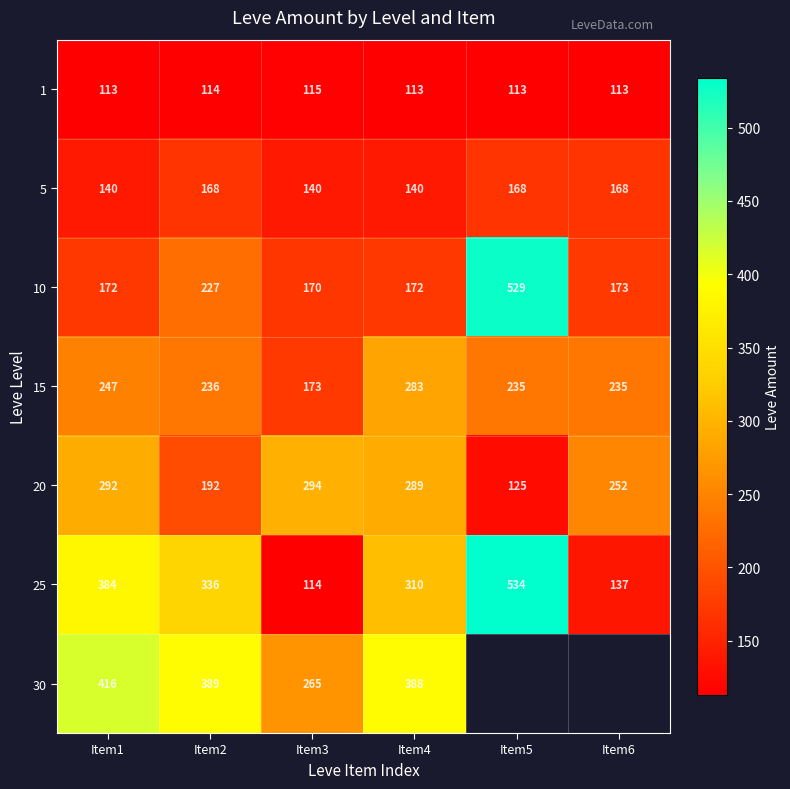

What is the difference between the highest and lowest values at Item1?

303